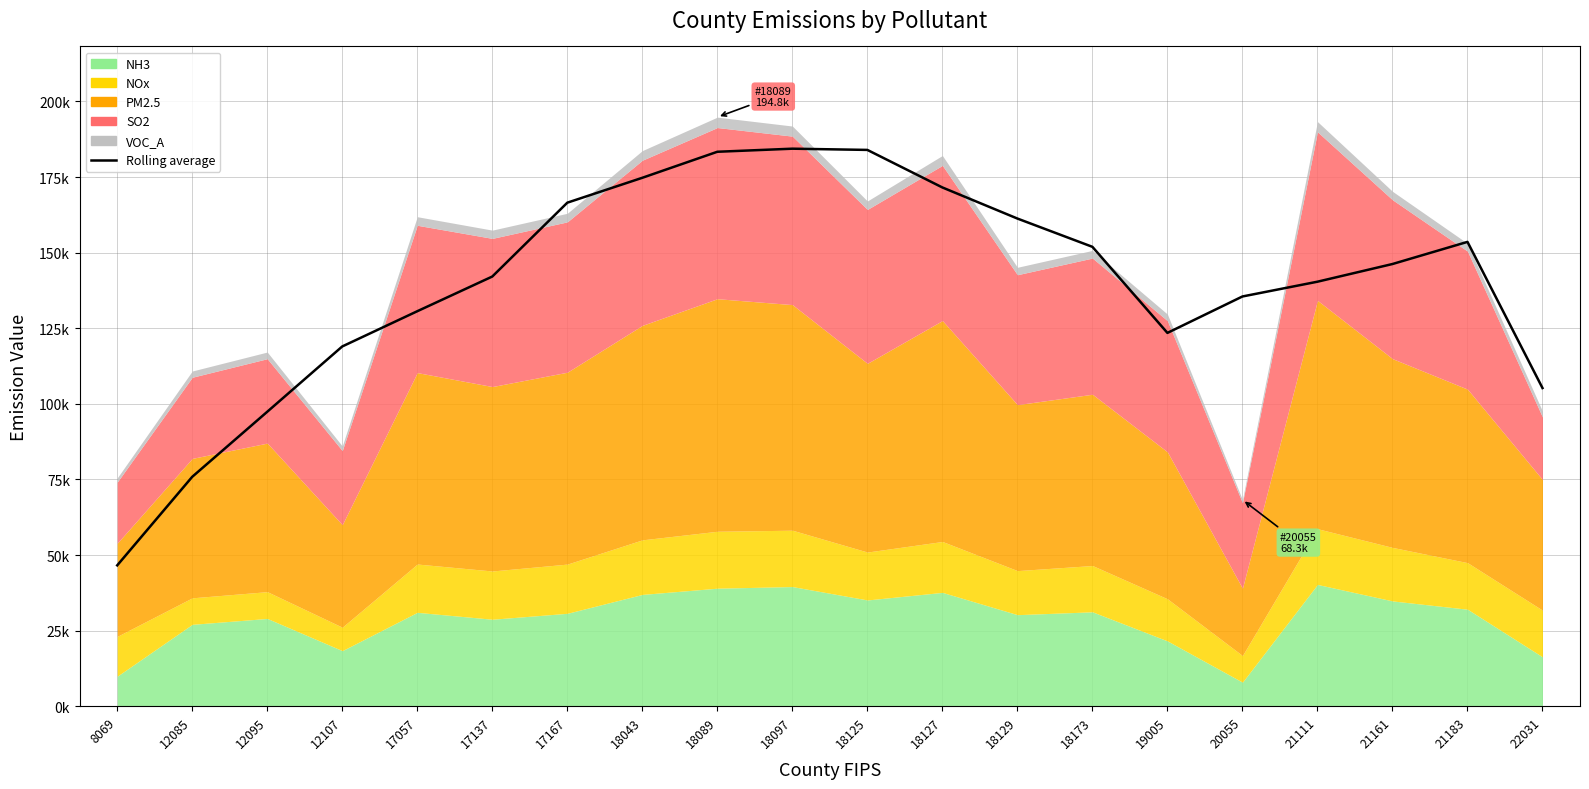

What is the value of the 2nd point from the left?

75876.5